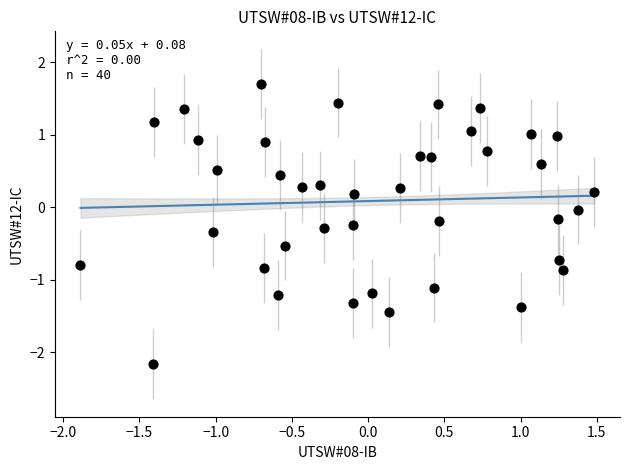

What is the range of X values (max minus min)?

3.4